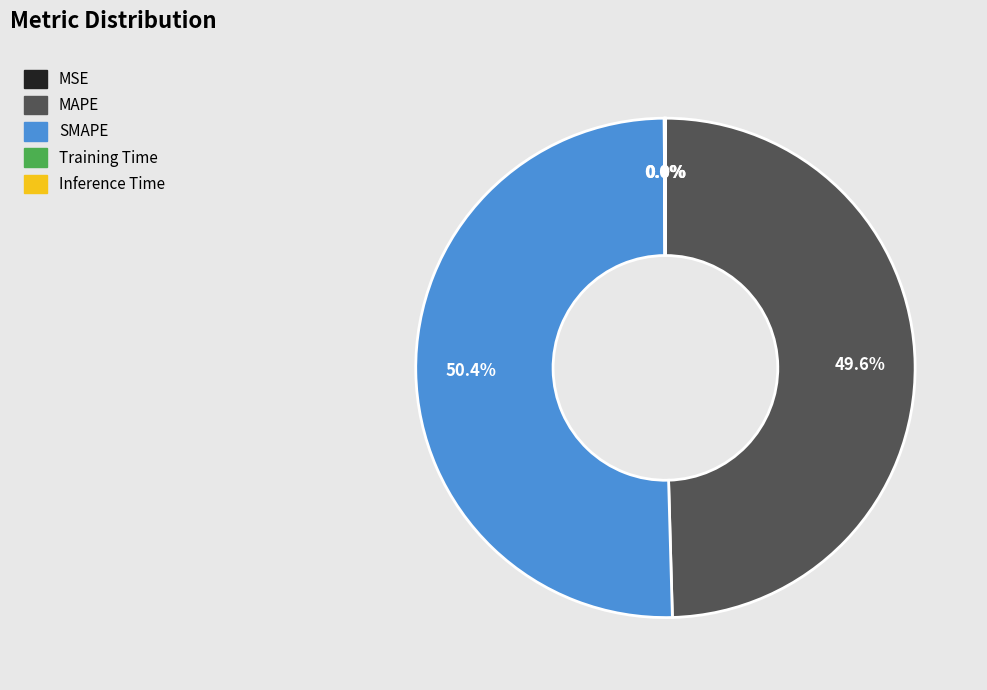

To the nearest percent, what percentage of the pie is SMAPE?

50%